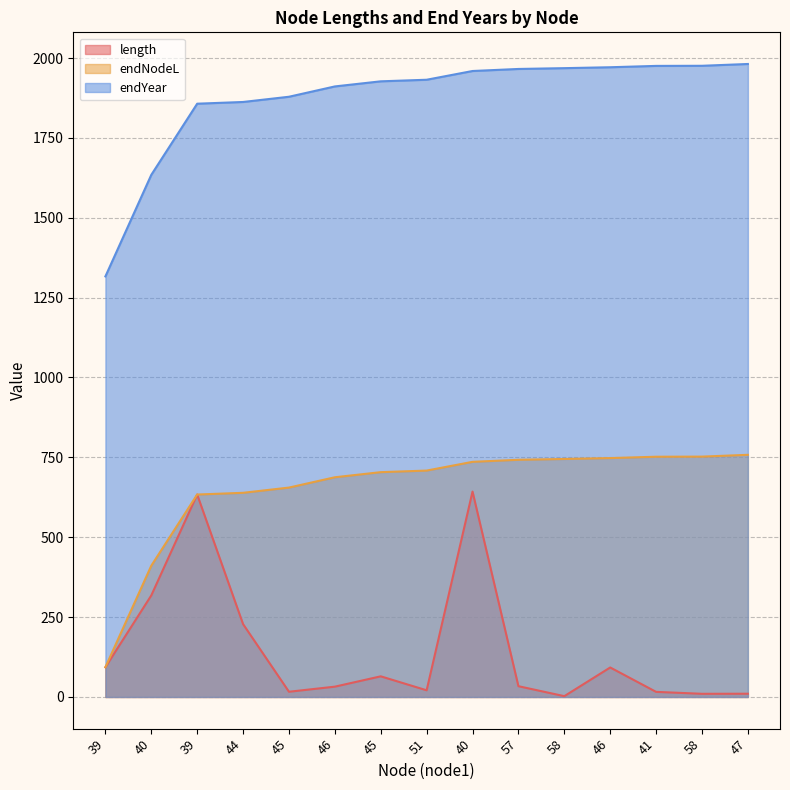

True or false: endYear and length intersect in this chart.

False